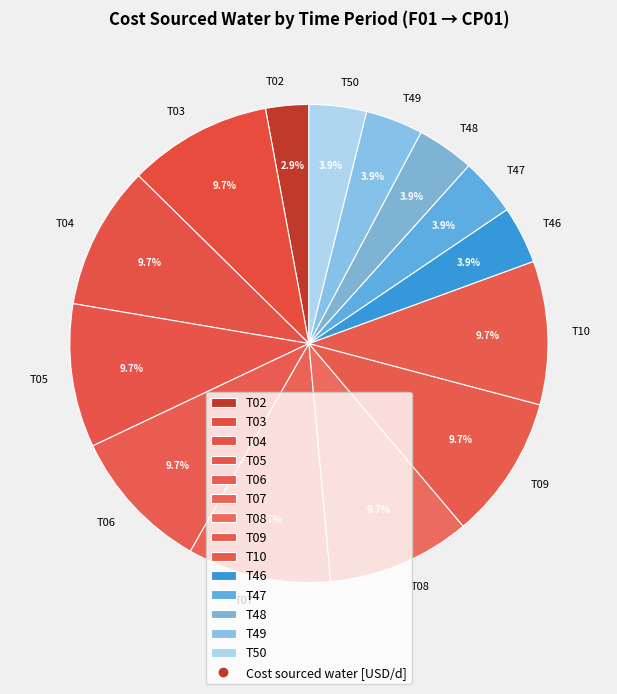

What is the ratio of the value at T49 to the value at T05?

0.4